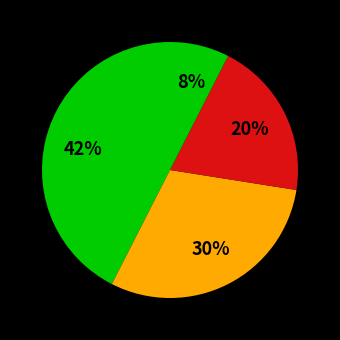

How many slices are in this pie chart?

4